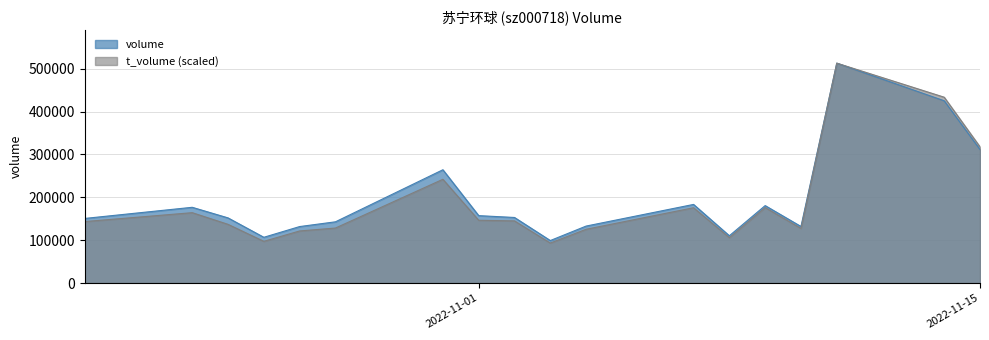

Rank the series by their average value, from highest to lowest.

volume, t_volume (scaled)